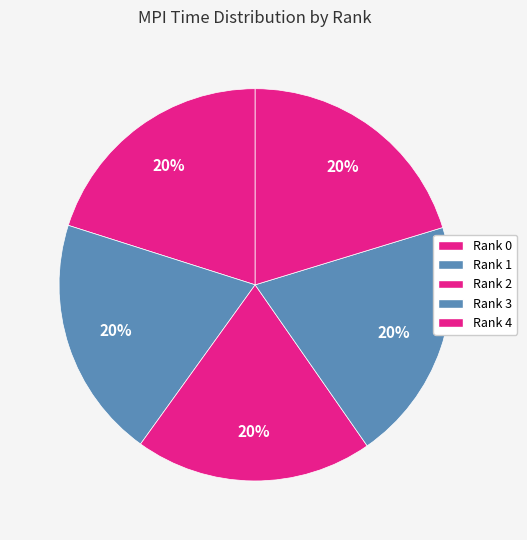

How many slices are in this pie chart?

5